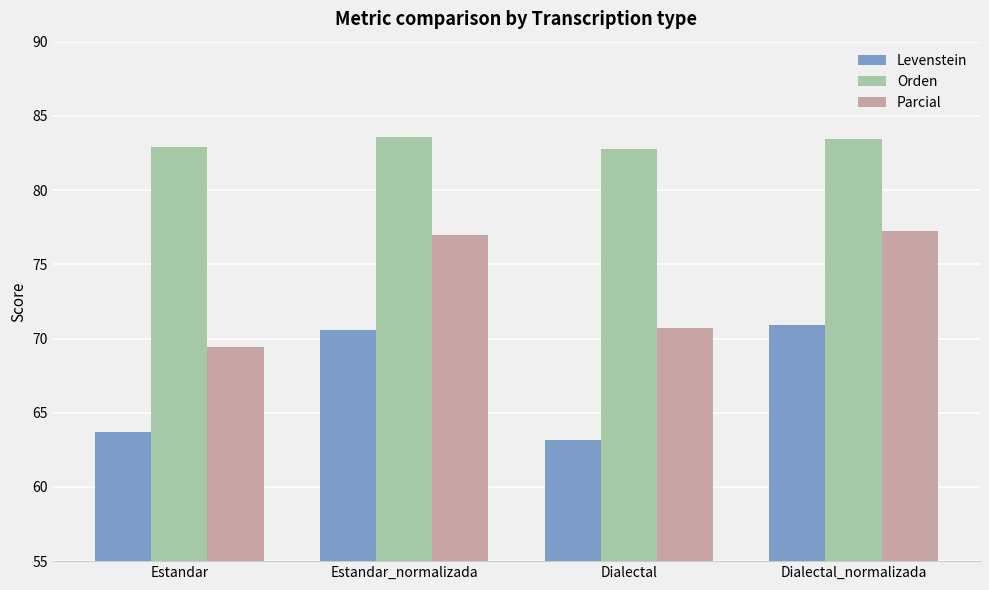

What is the label of the 3rd bar from the right?

Estandar_normalizada